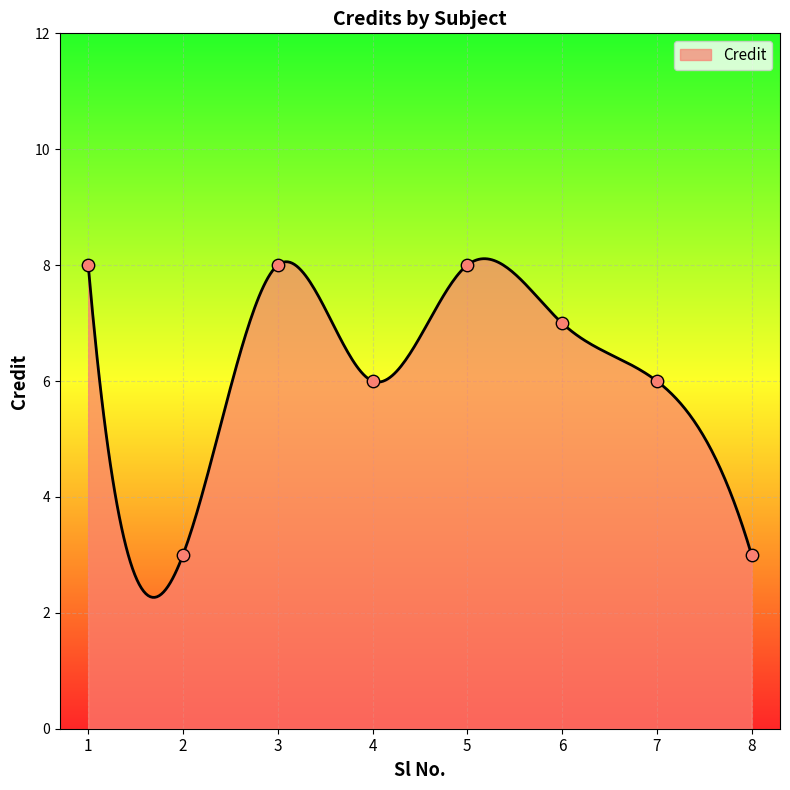

What is the ratio of the value at 4 to the value at 5?

0.8